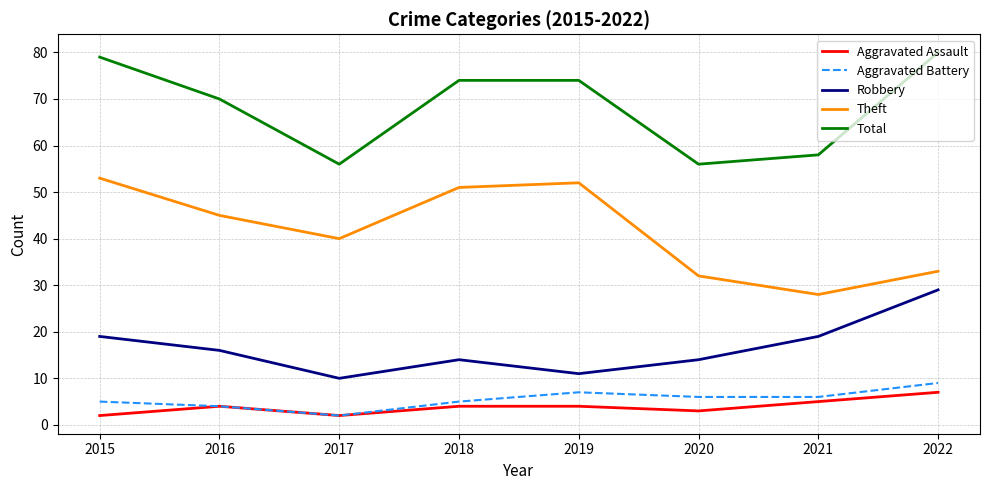

Is the value of Theft at 2020 greater than the value of Robbery at 2015?

Yes